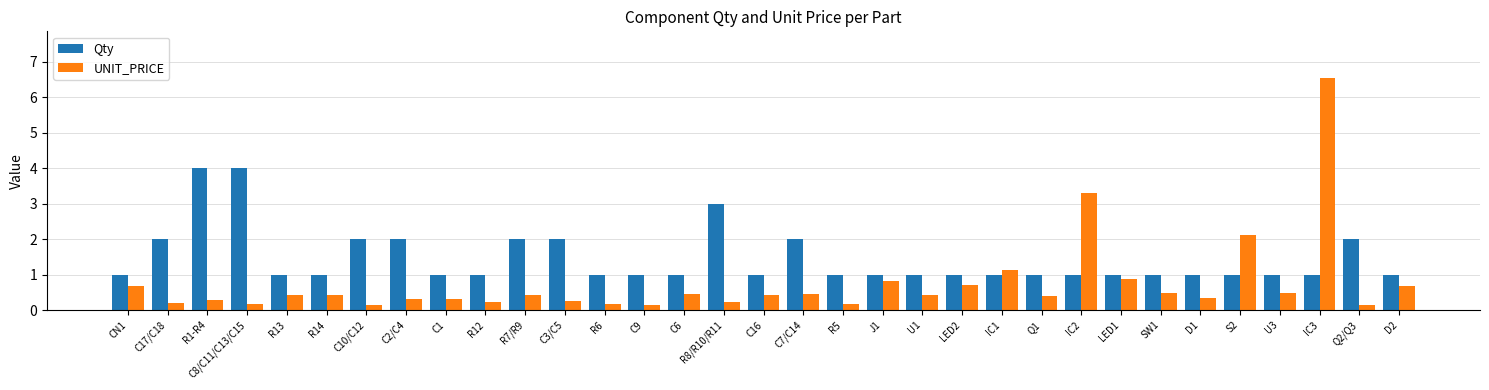

Is it true that UNIT_PRICE equals 0.4 at Q1?

True